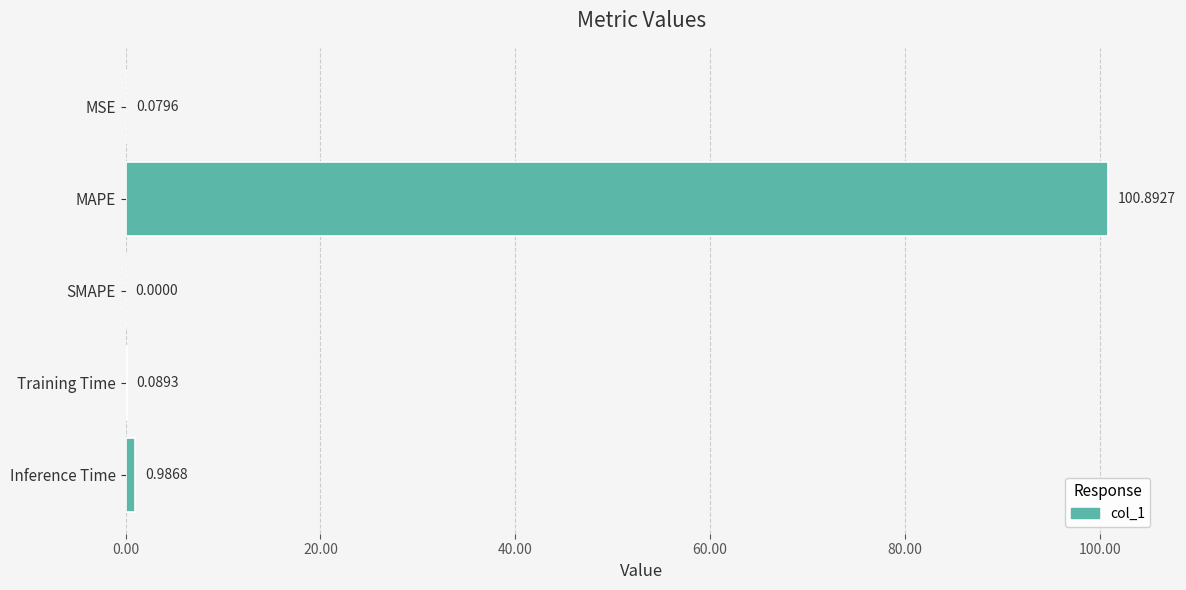

Are the bars horizontal?

Yes